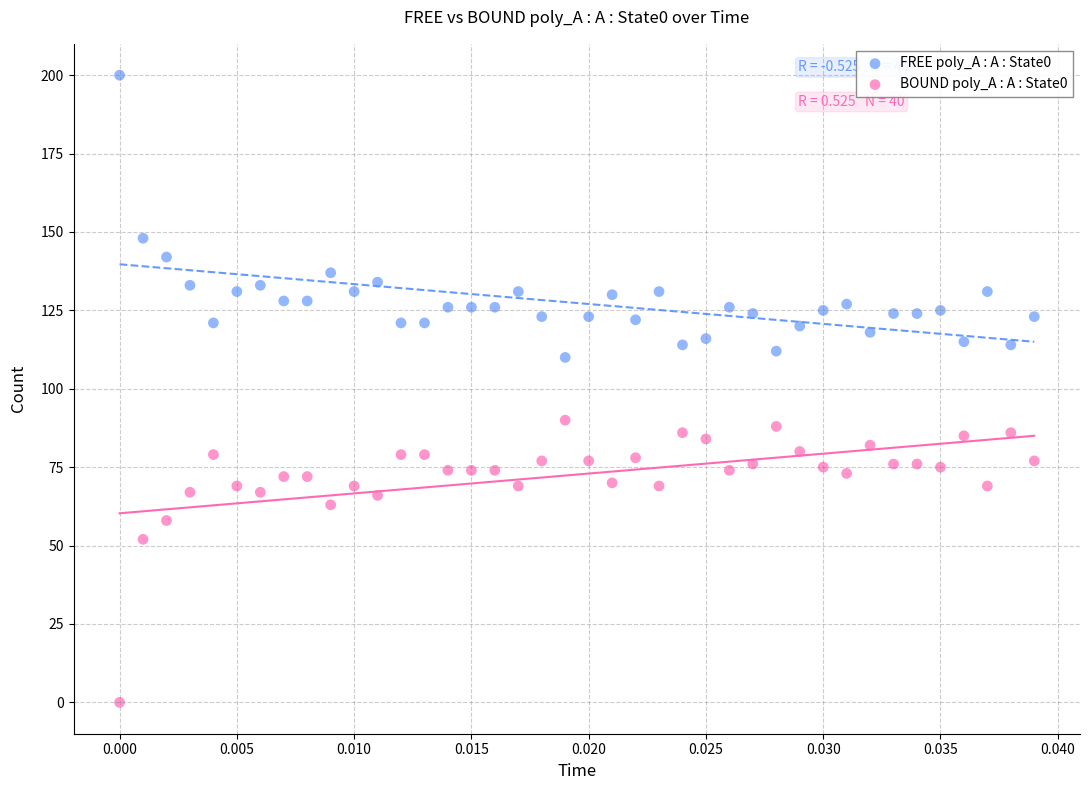

Which series reaches the maximum Y coordinate?

FREE poly_A : A : State0